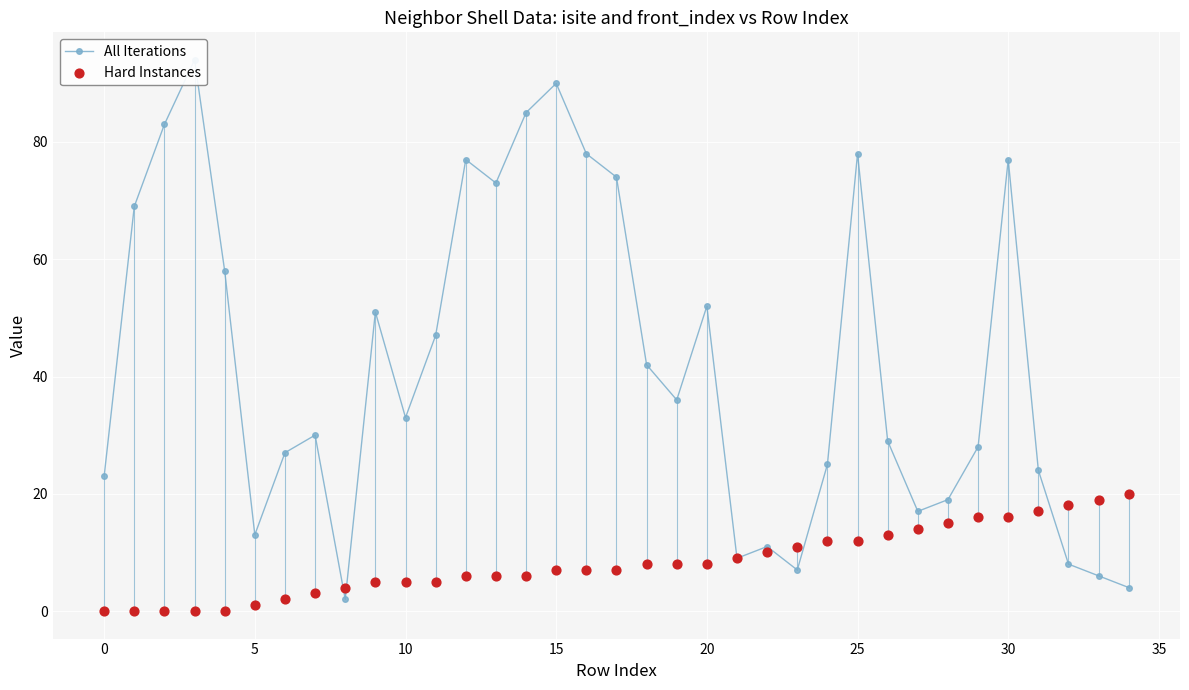

At how many categories does at least one series exceed 90?

1